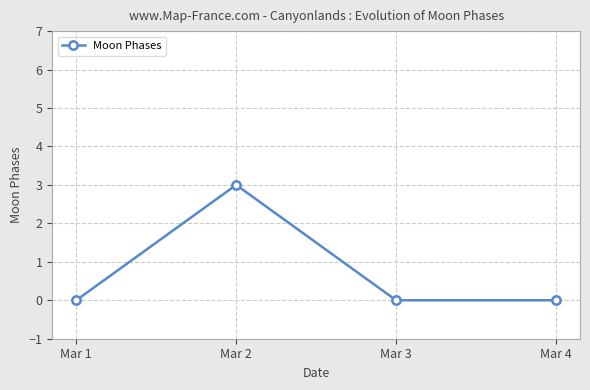

Which category has the highest value across all series?

Mar 2